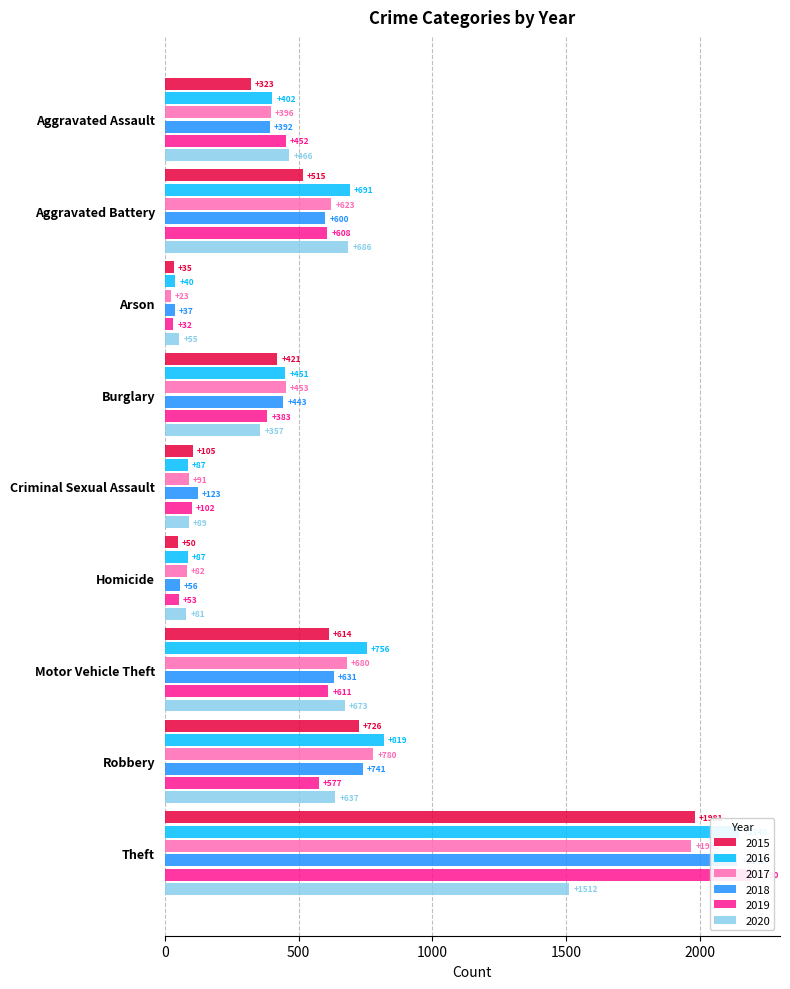

What is the difference between the highest and lowest values at Homicide?

37